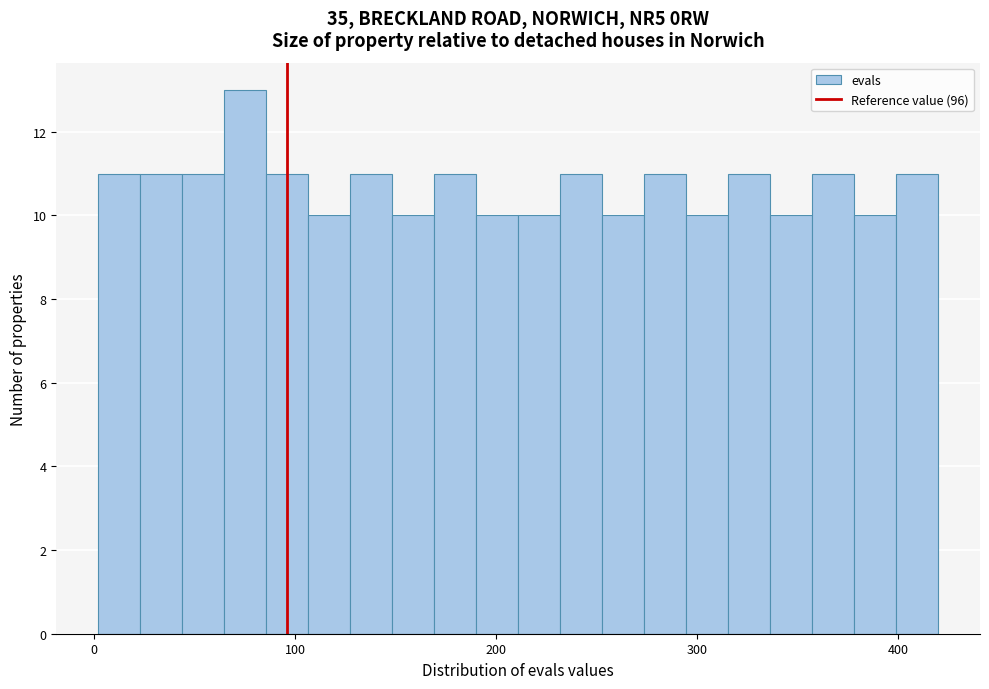

Read against the x-axis, roughly where is the centre of the tallest bar?

80